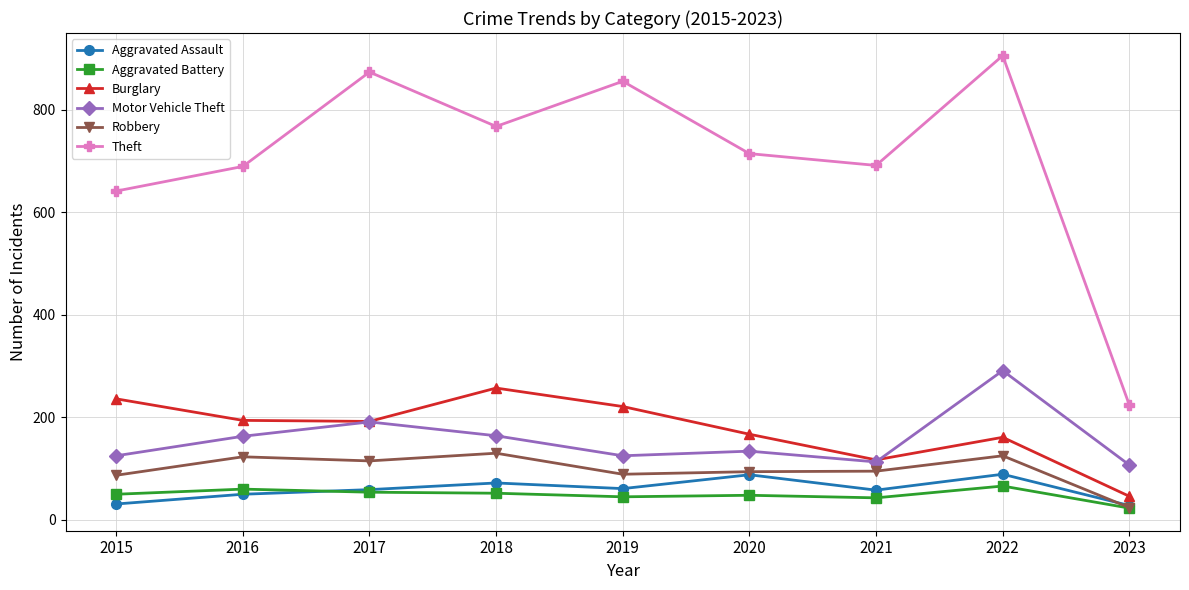

How many lines are shown in the chart?

6